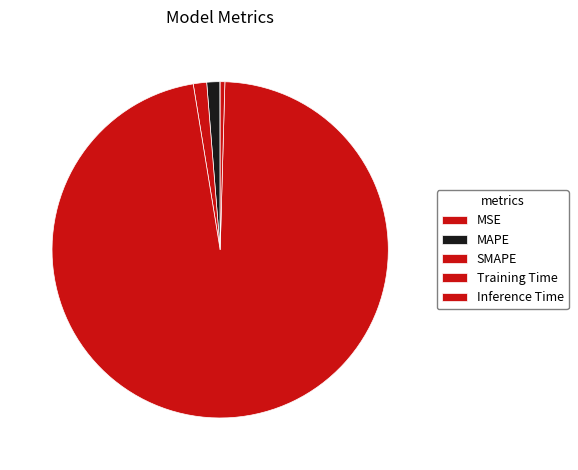

What is the largest slice in the pie chart?

Training Time